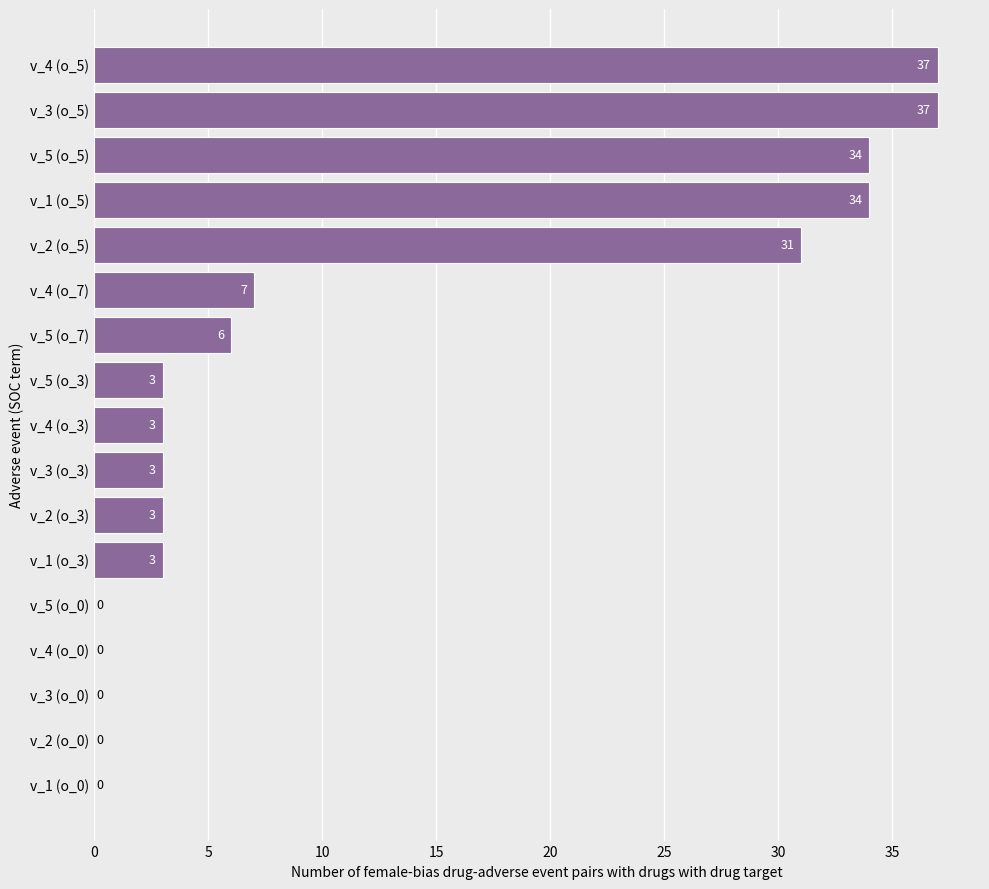

True or false: the data shows -14 at v_1 (o_0).

False